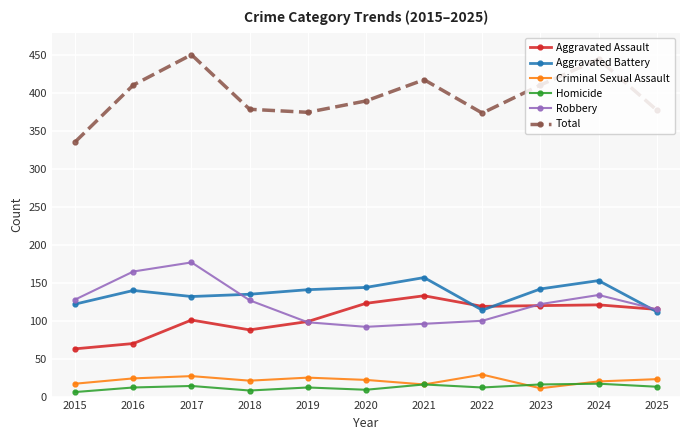

What is the average value of the Criminal Sexual Assault series?

21